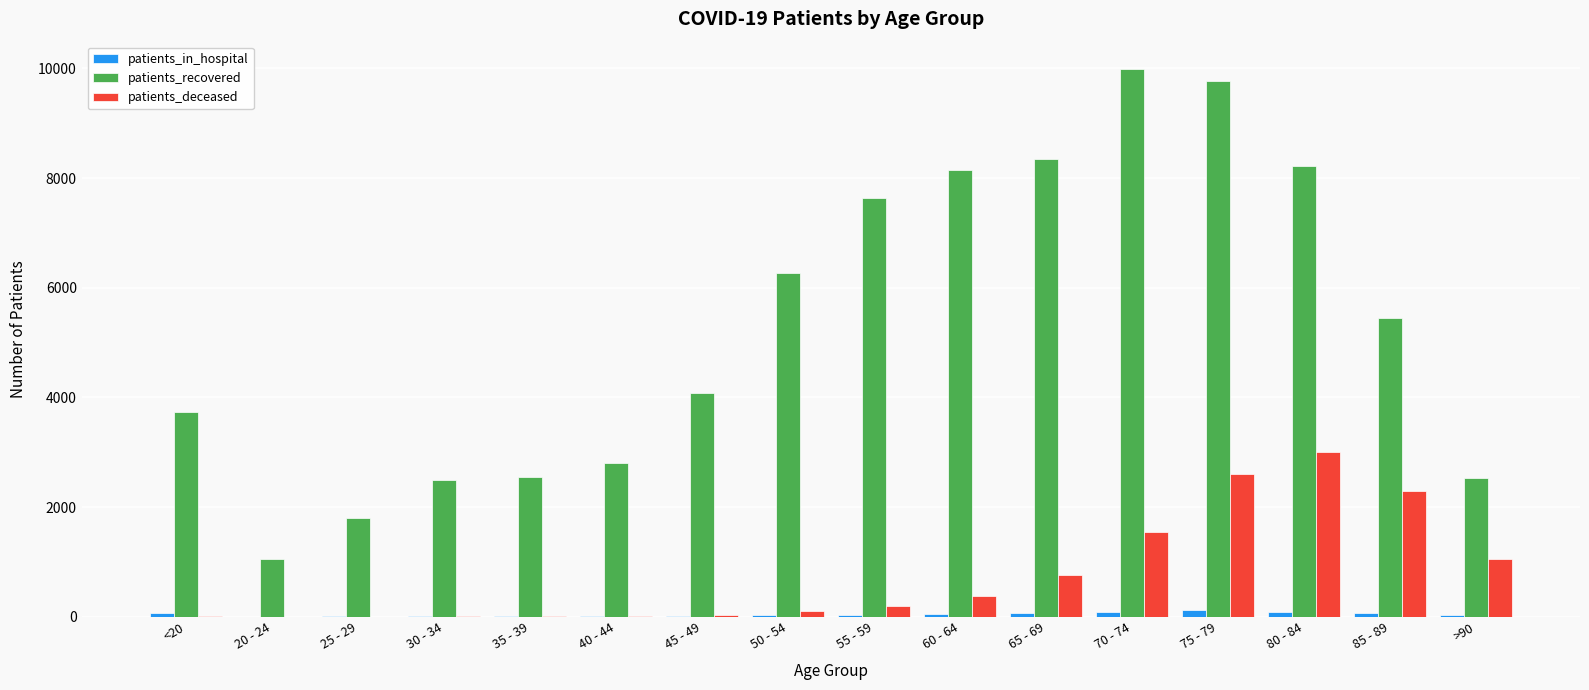

Which series changed the most between 75 - 79 and 80 - 84?

patients_recovered